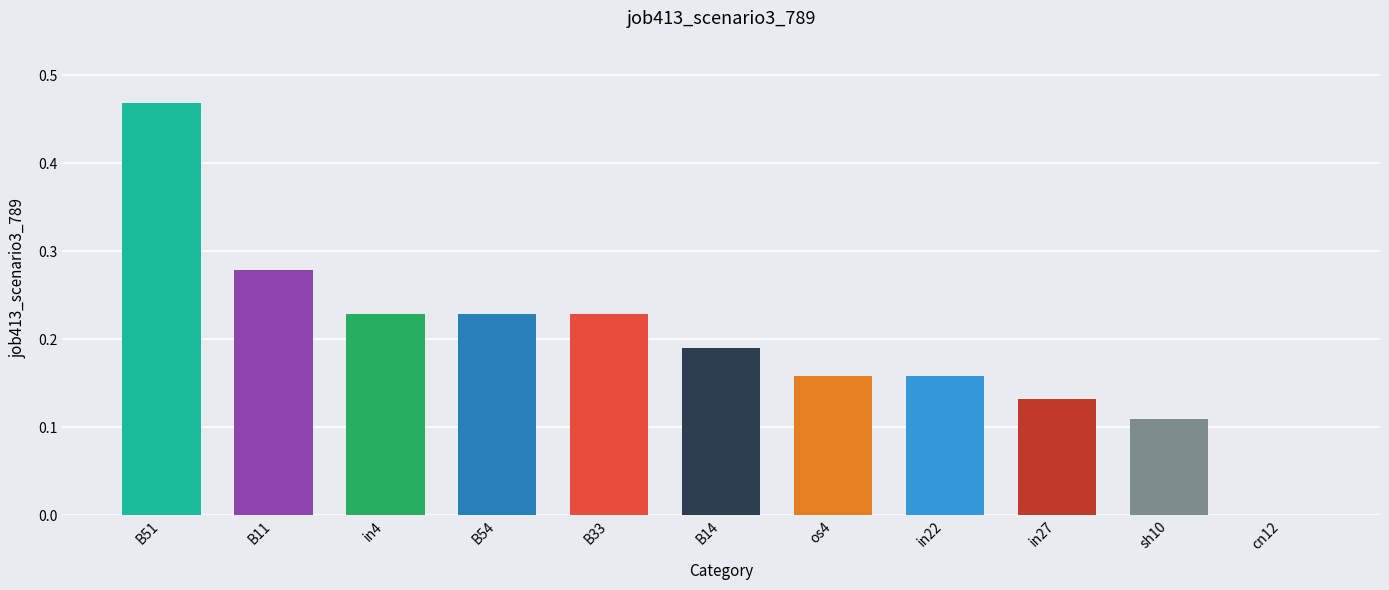

True or false: the data shows 0.0 at in27.

False